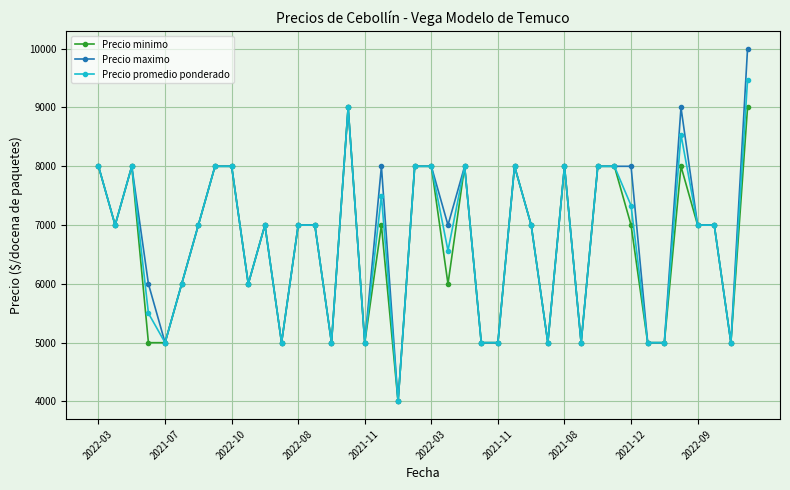

Does the chart display data point markers on the line(s)?

Yes